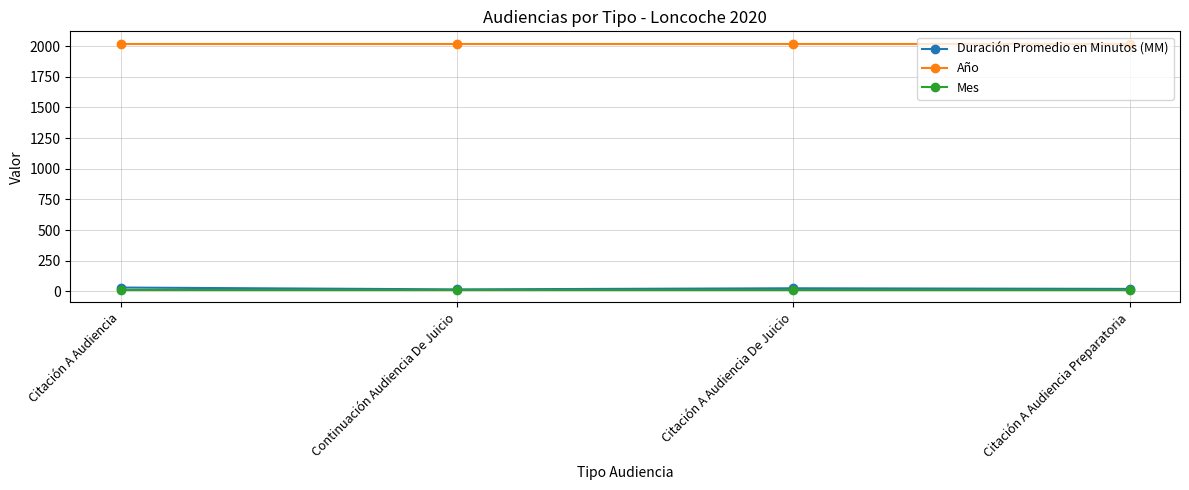

What is the sum of all Mes values?

44